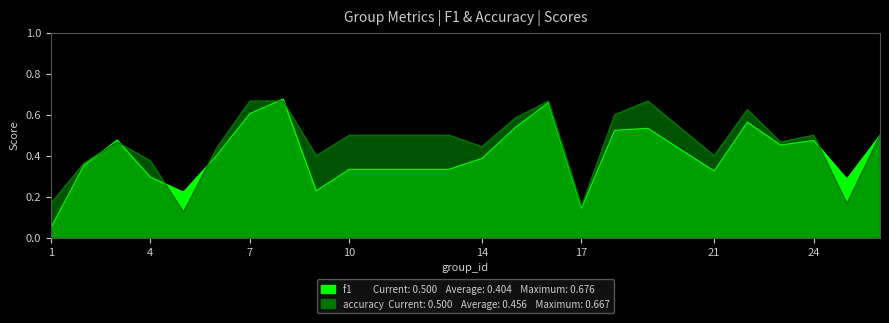

Between which two adjacent categories do f1 and accuracy first intersect?

2 and 3